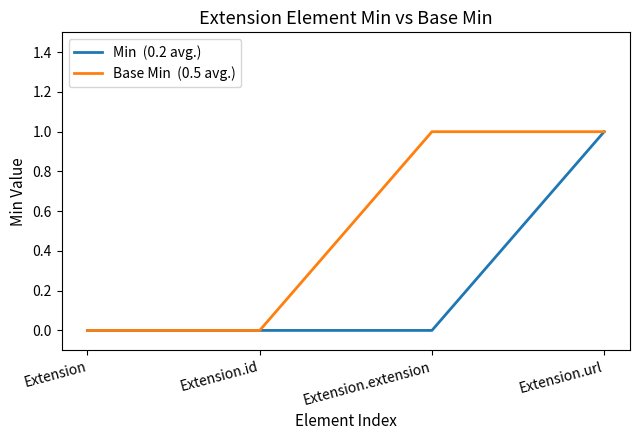

What position from the left is Extension.url?

4